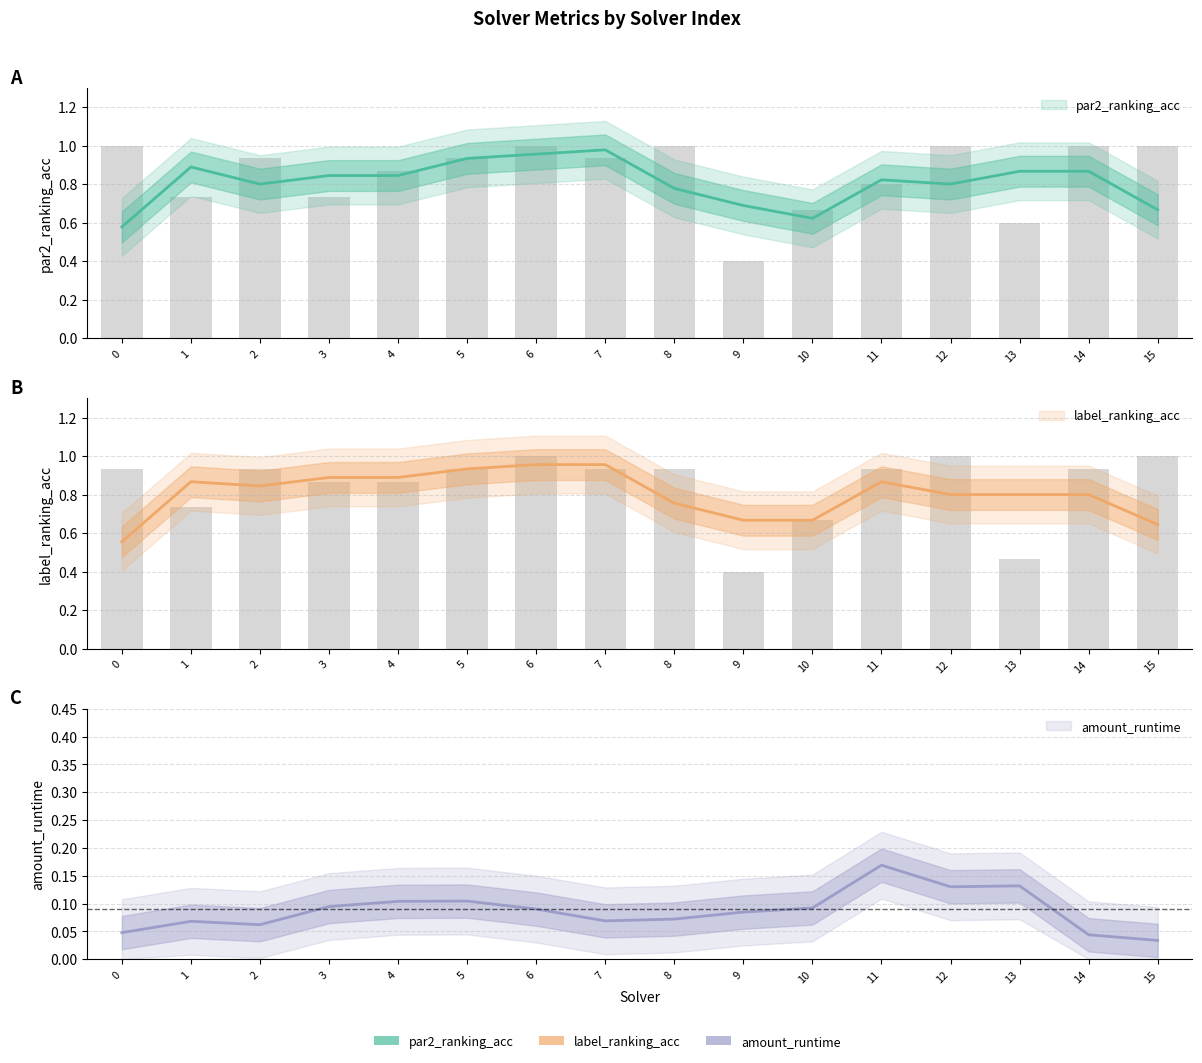

Is it true that par2_ranking_acc equals 0.7 at 0?

False